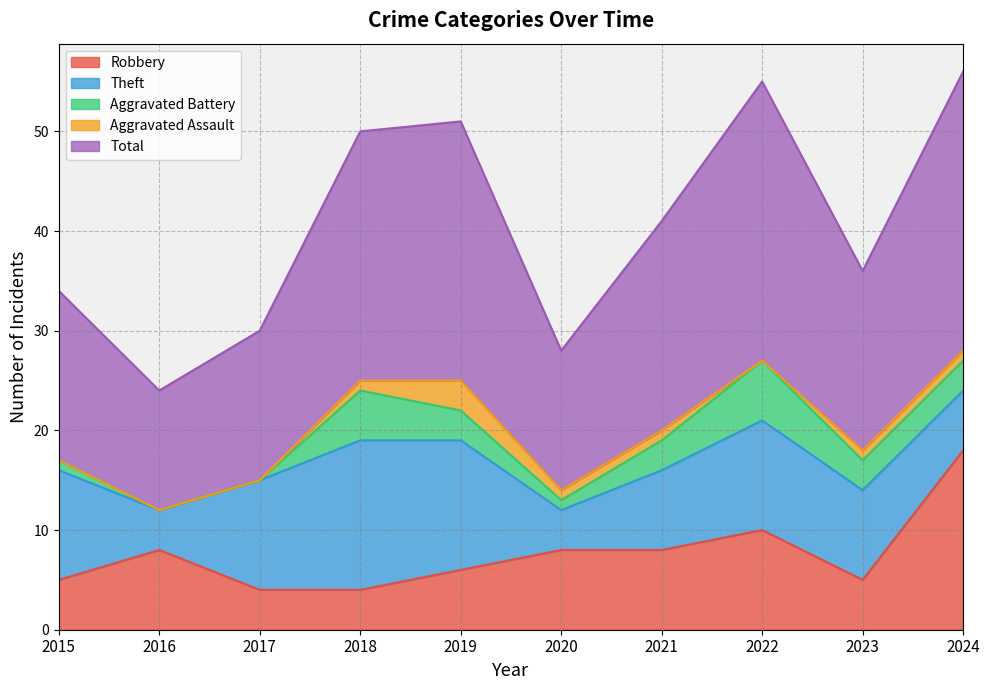

Rank the series at 2020 from lowest to highest value.

Aggravated Battery, Aggravated Assault, Theft, Robbery, Total